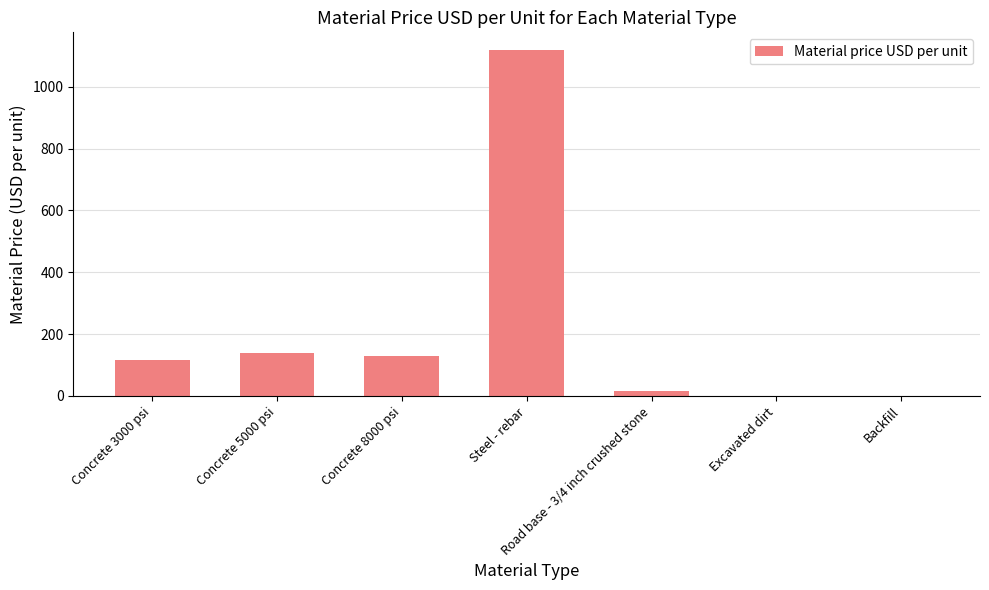

Are the bars horizontal?

No